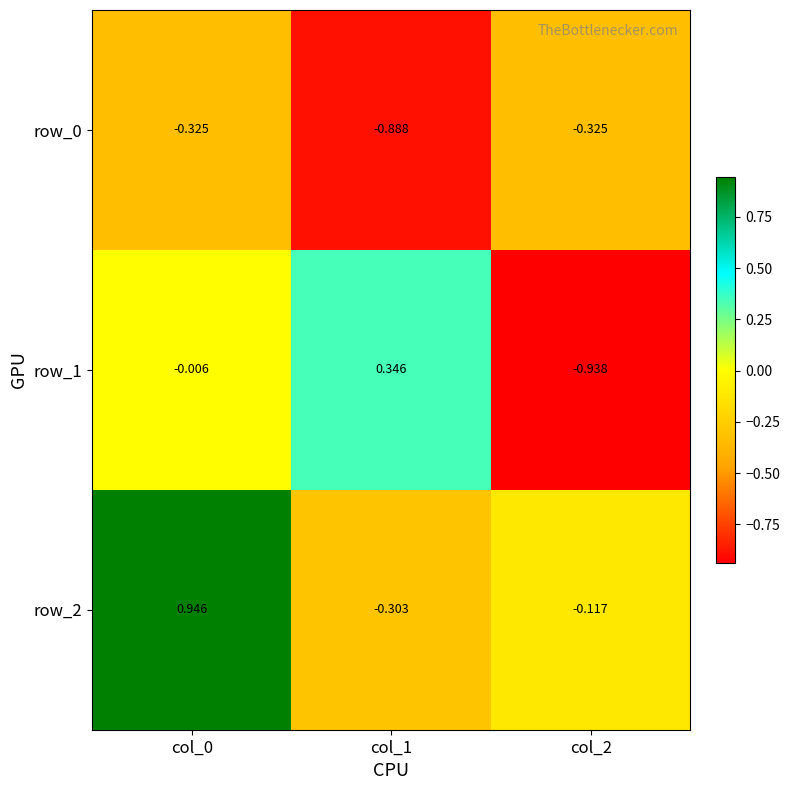

Is the value of row_2 at col_2 greater than the value of row_1 at col_2?

Yes